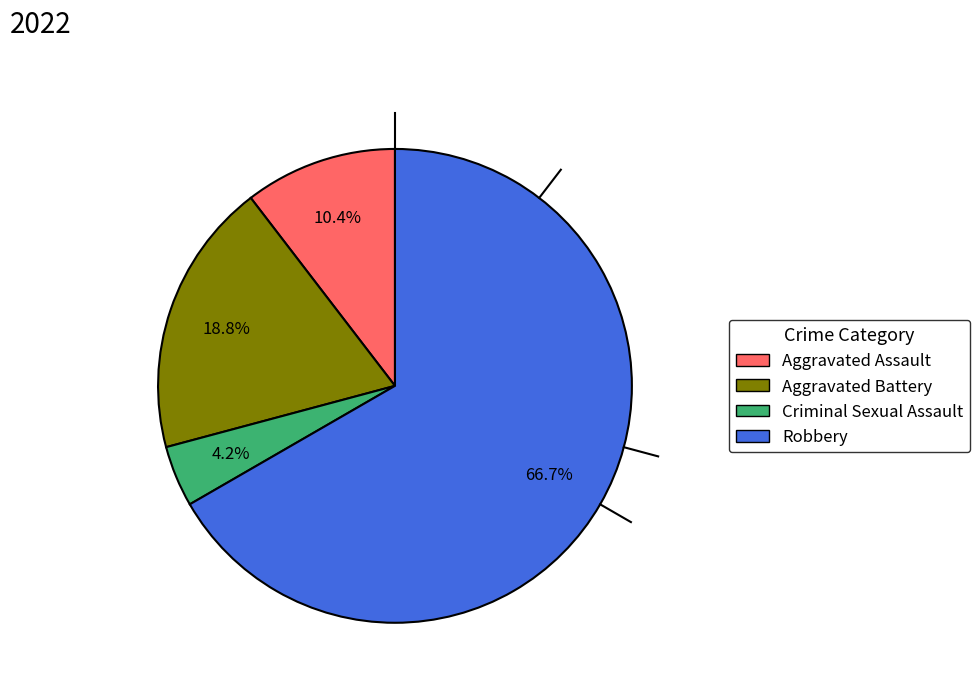

Rank the categories by value from highest to lowest.

Robbery, Aggravated Battery, Aggravated Assault, Criminal Sexual Assault